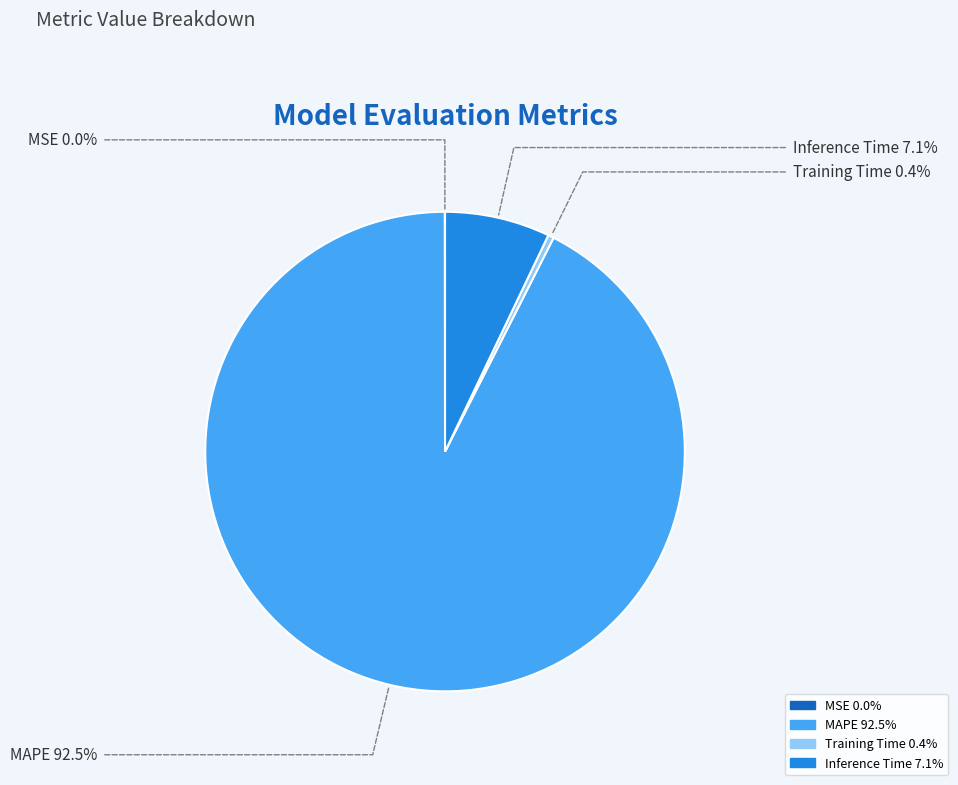

Which category has the biggest portion of the pie?

MAPE